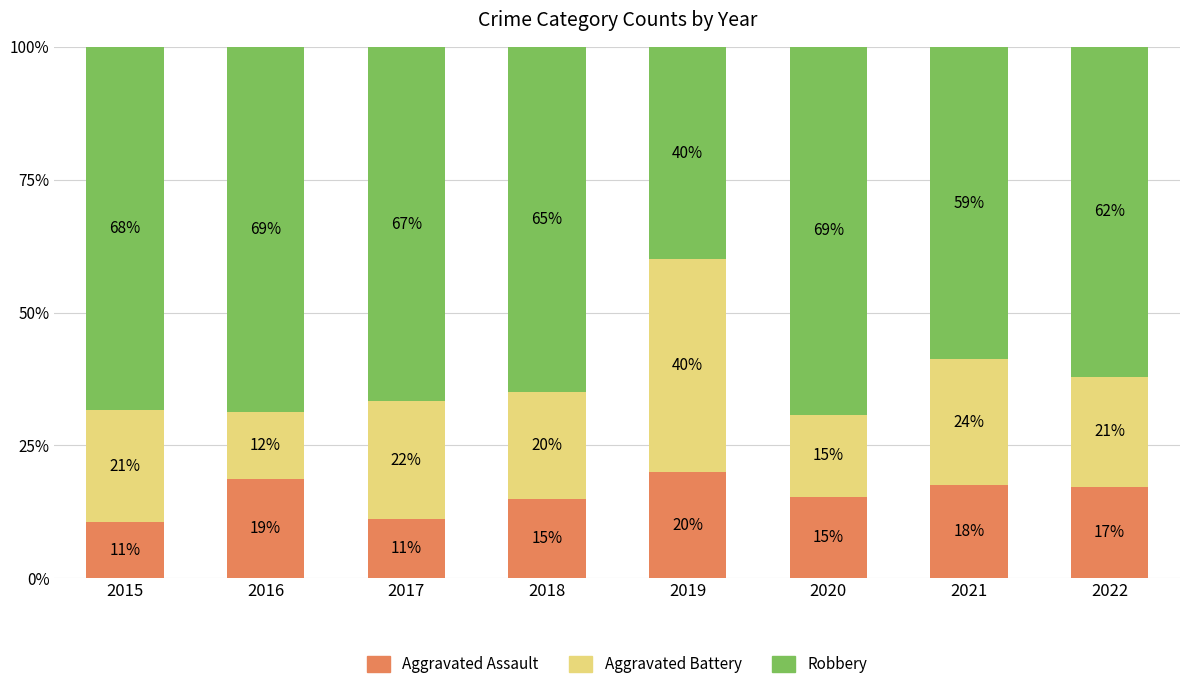

How many distinct data groups are displayed?

3